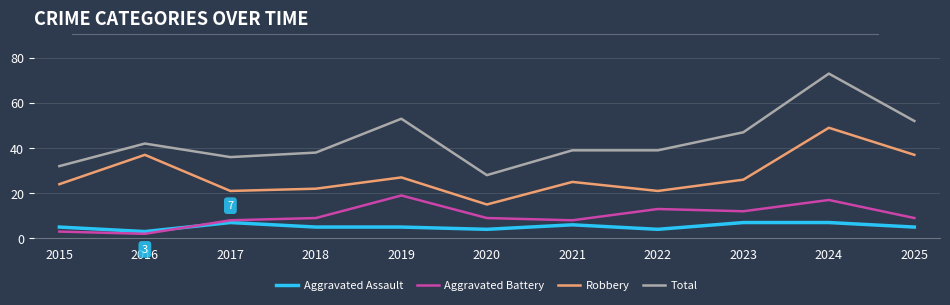

The value of Robbery at 2023 is 38. True or false?

False